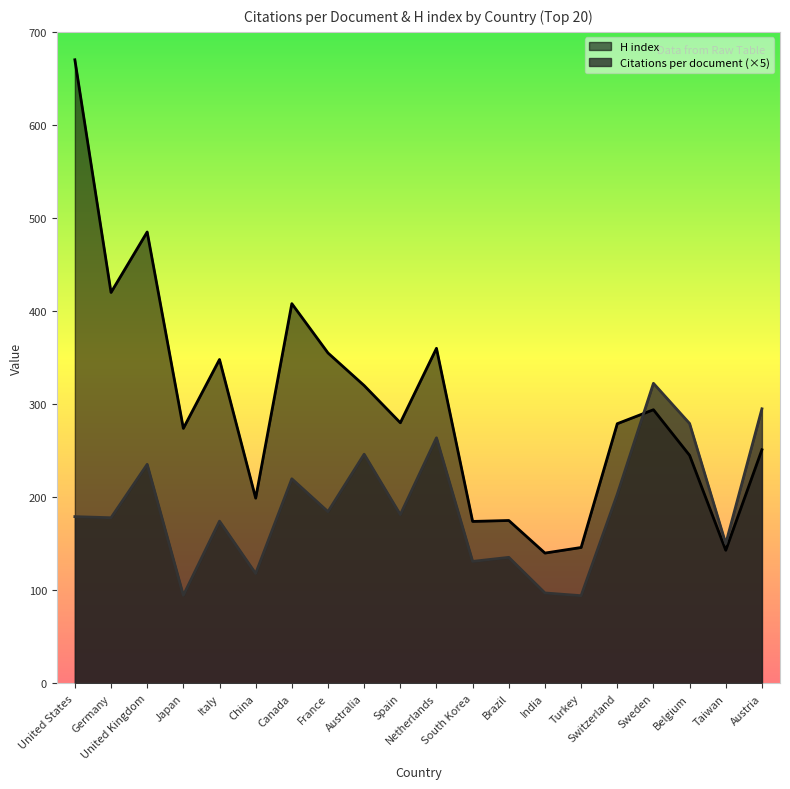

At how many categories does at least one series exceed 416?

3